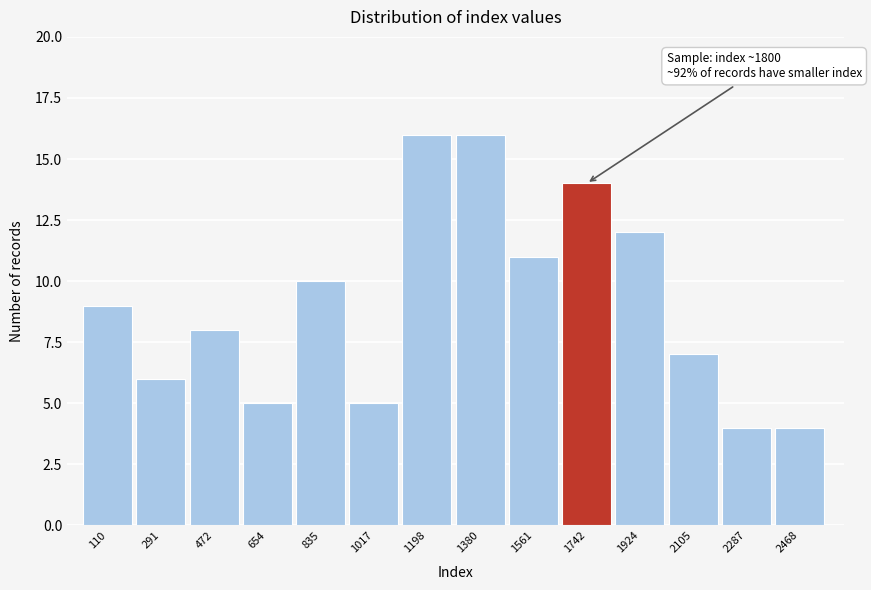

Reading right to left, what are all the values shown in this chart?

2468=4	2287=4	2105=7	1924=12	1742=14	1561=11	1380=16	1198=16	1017=5	835=10	654=5	472=8	291=6	110=9